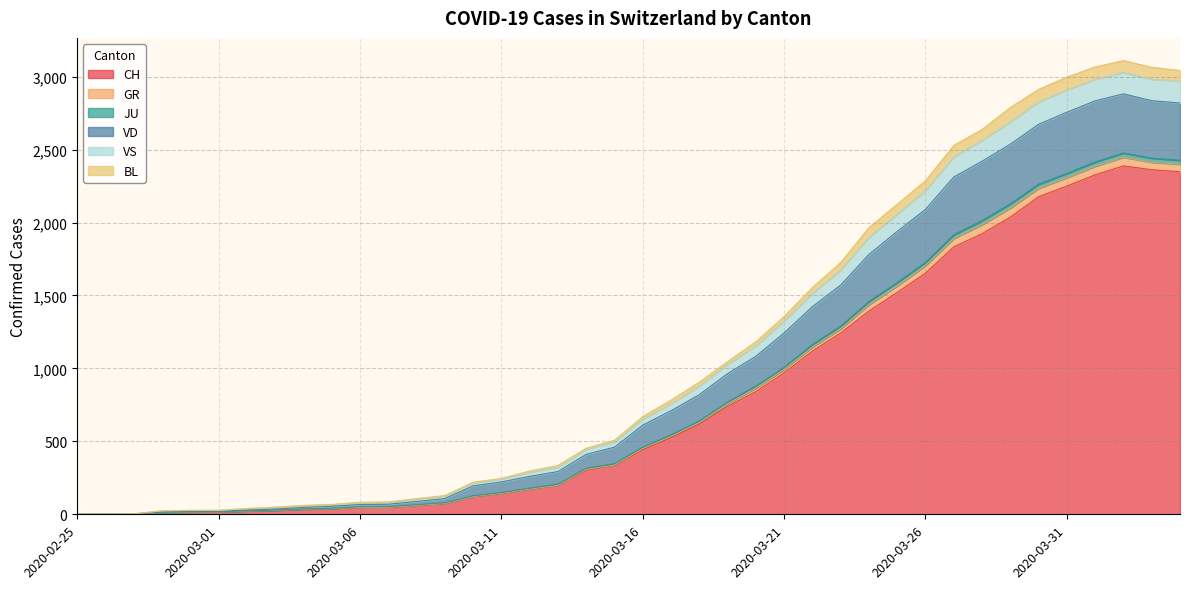

Does the chart display data point markers on the line(s)?

No